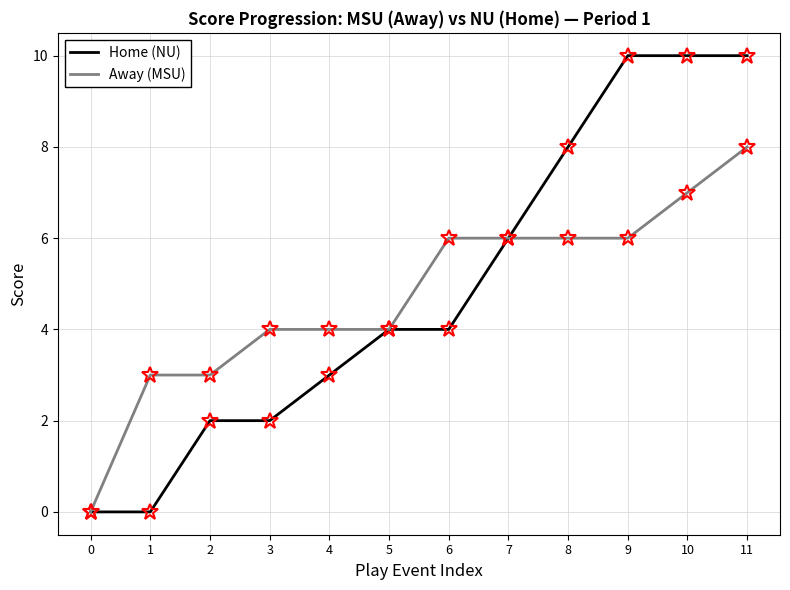

Which series has the widest spread of values?

Home (NU)